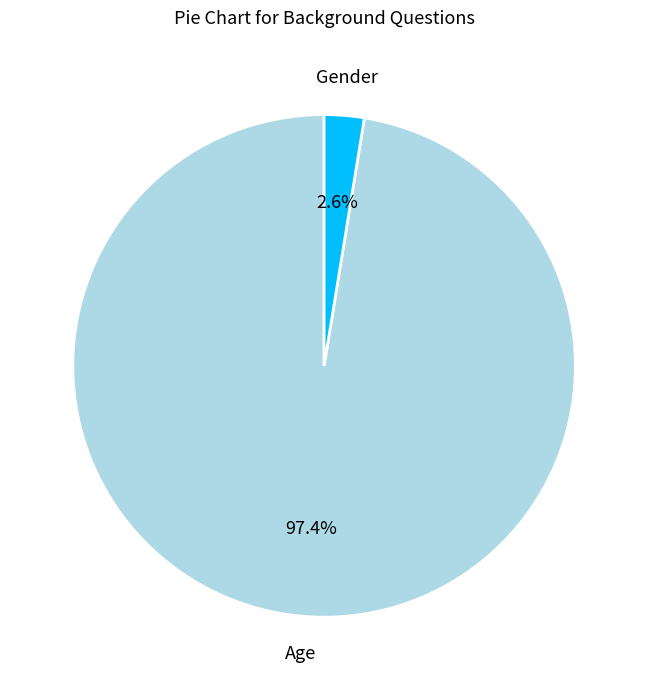

Is it true that Age is 97% of the pie?

True